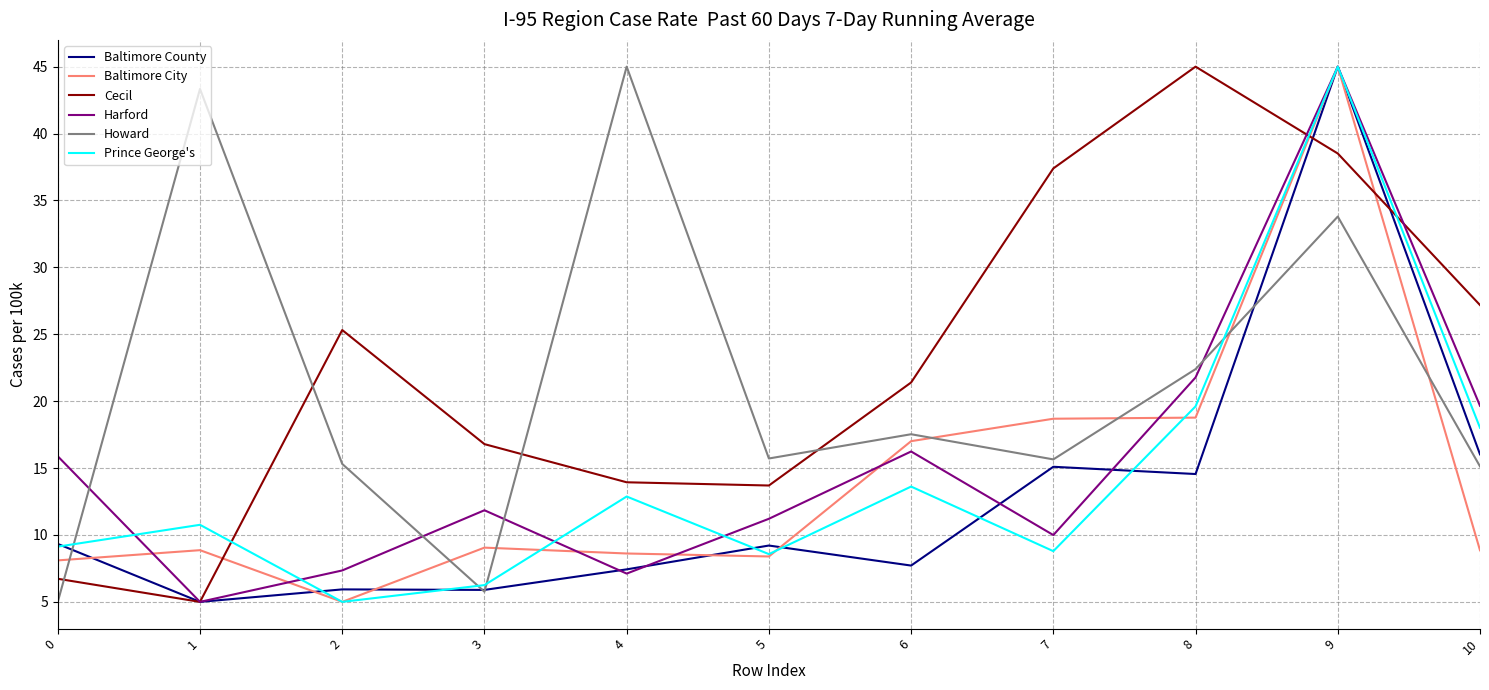

What is the spread (max minus min) of values at 0?

10.9